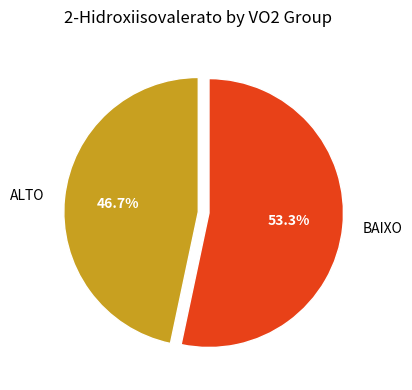

Approximately how many times larger is the value at ALTO compared to BAIXO?

0.9